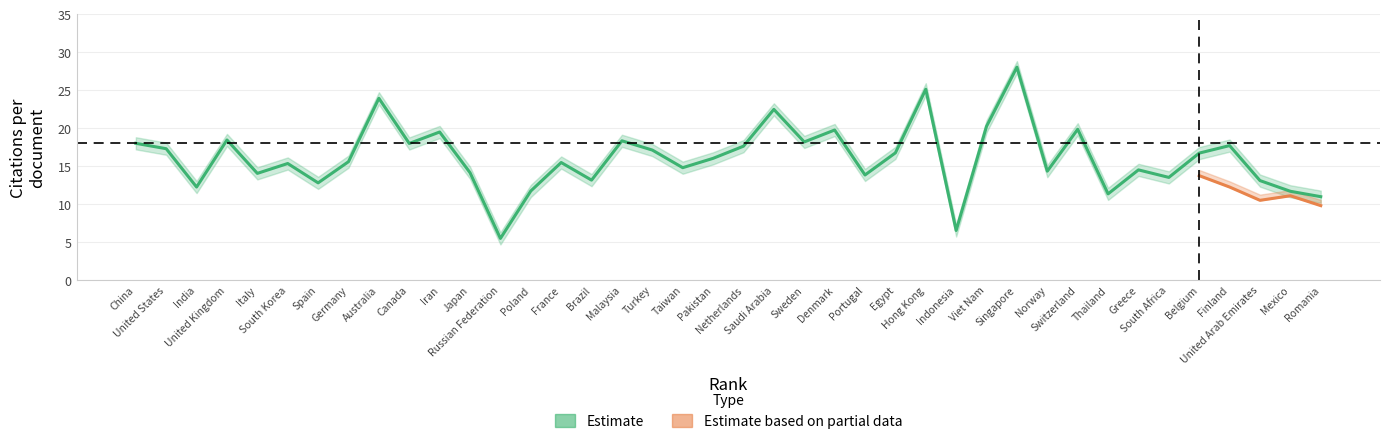

Approximately how many times larger is the value at Brazil compared to Turkey?

0.8